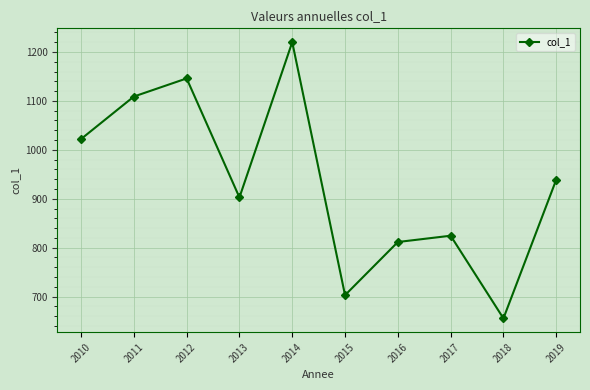

What is the value of the 2nd point from the left?

1108.9